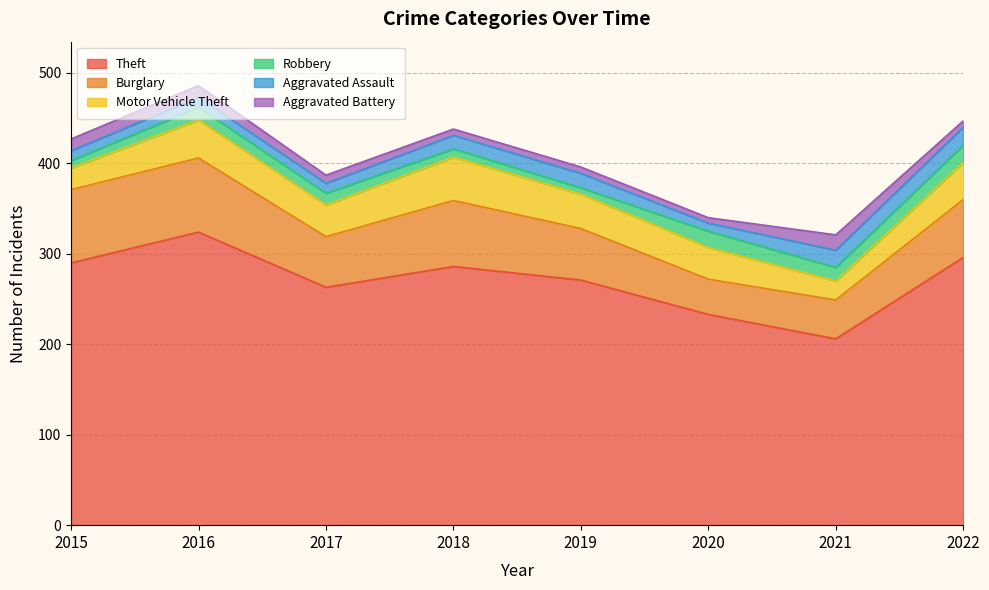

What is the greatest value displayed?

324